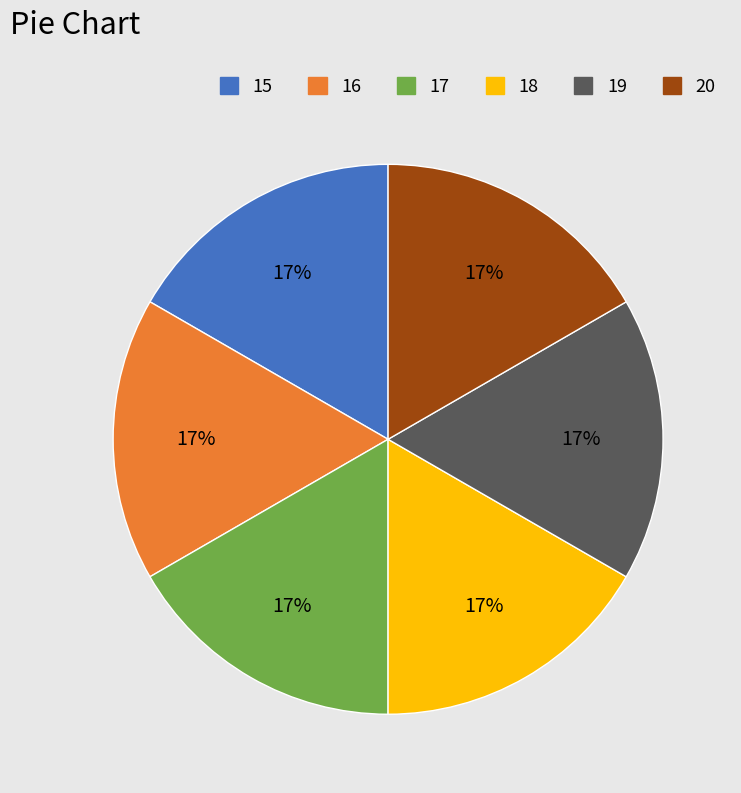

True or false: 18 accounts for 17% of the total.

True